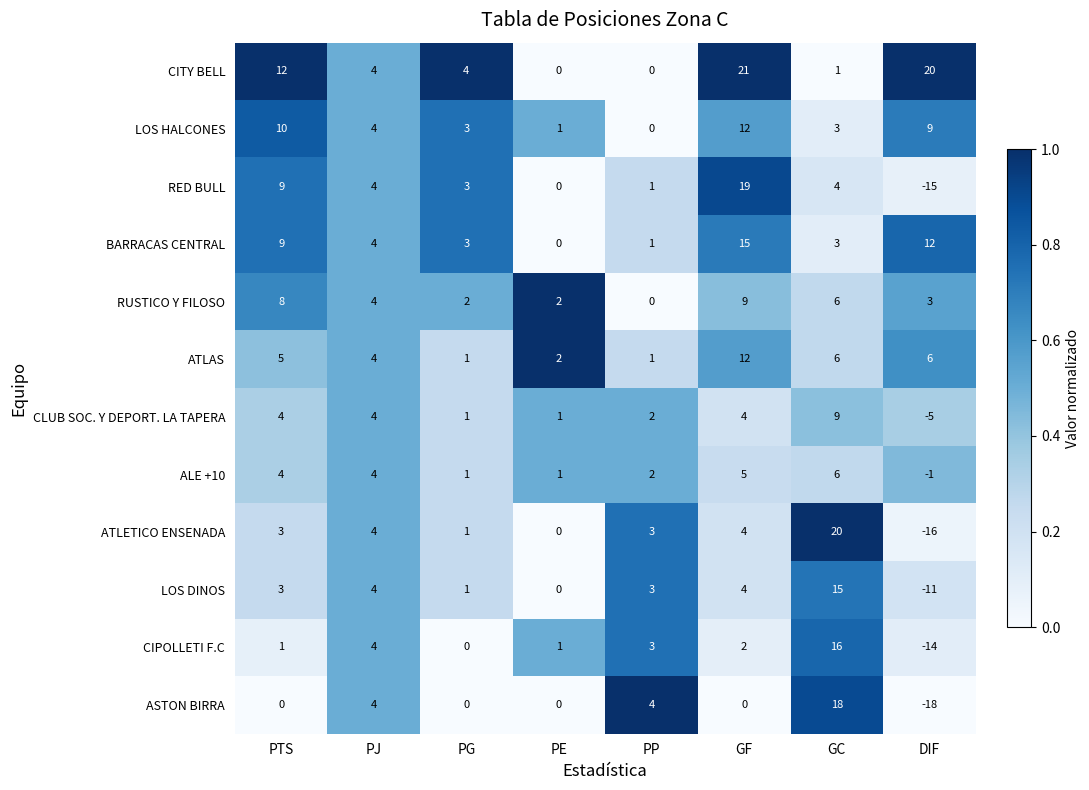

Where does the LOS HALCONES series first go above 4?

PTS